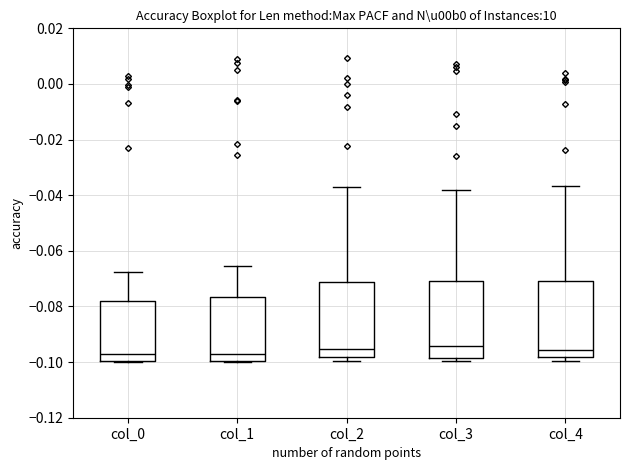

Reading left to right, transcribe this box plot: for each box, give where its median line is, the range the box spans, and where its two whiskers end, as read against the y-axis. The values are not printed on the chart, so give them approximately, as read against the axis.

col_0: median -0.098, box -0.100 to -0.078, whiskers -0.100 to -0.068
col_1: median -0.098, box -0.100 to -0.076, whiskers -0.100 to -0.066
col_2: median -0.096, box -0.098 to -0.072, whiskers -0.100 to -0.036
col_3: median -0.094, box -0.098 to -0.070, whiskers -0.100 to -0.038
col_4: median -0.096, box -0.098 to -0.070, whiskers -0.100 to -0.036